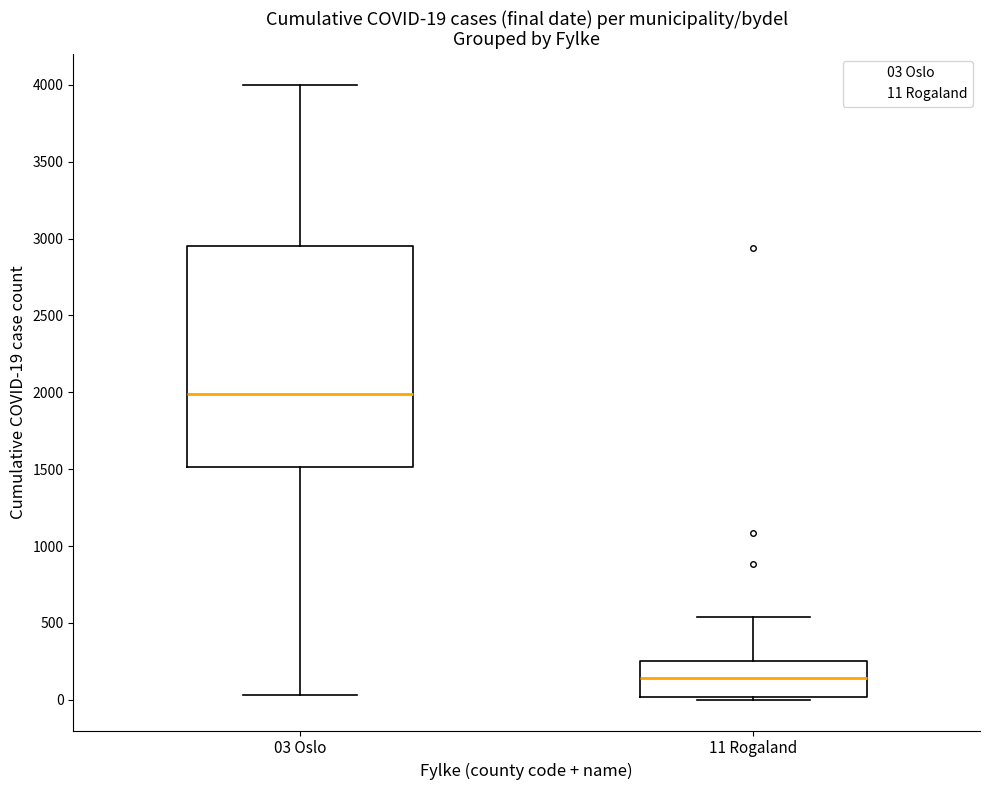

Which box has the lowest median line?

11 Rogaland